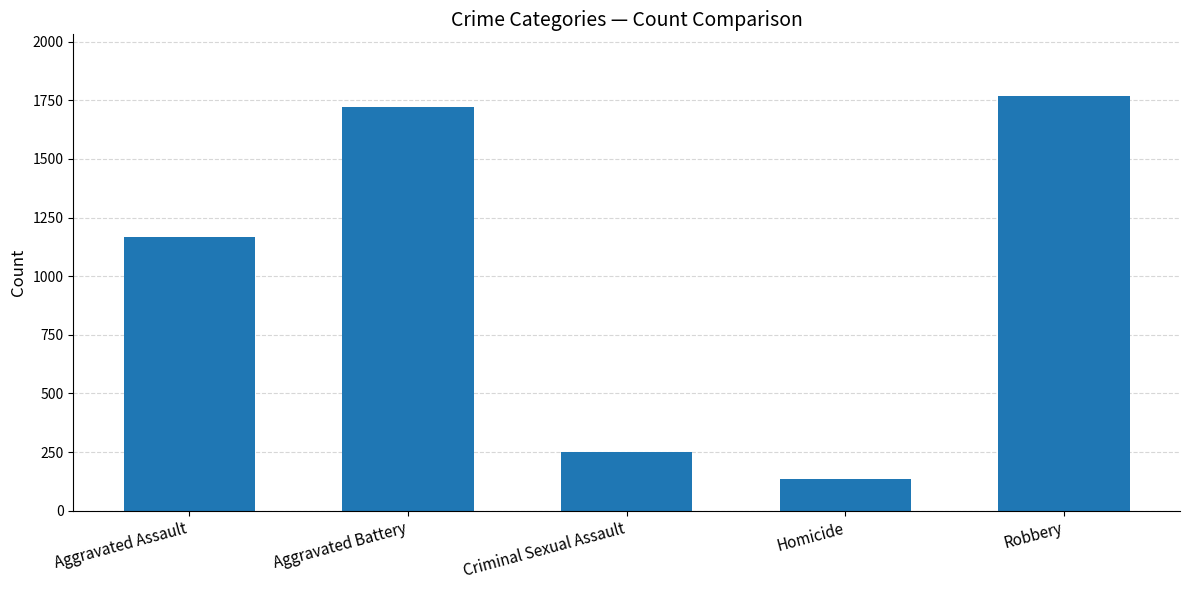

Rank the categories by value from highest to lowest.

Robbery, Aggravated Battery, Aggravated Assault, Criminal Sexual Assault, Homicide